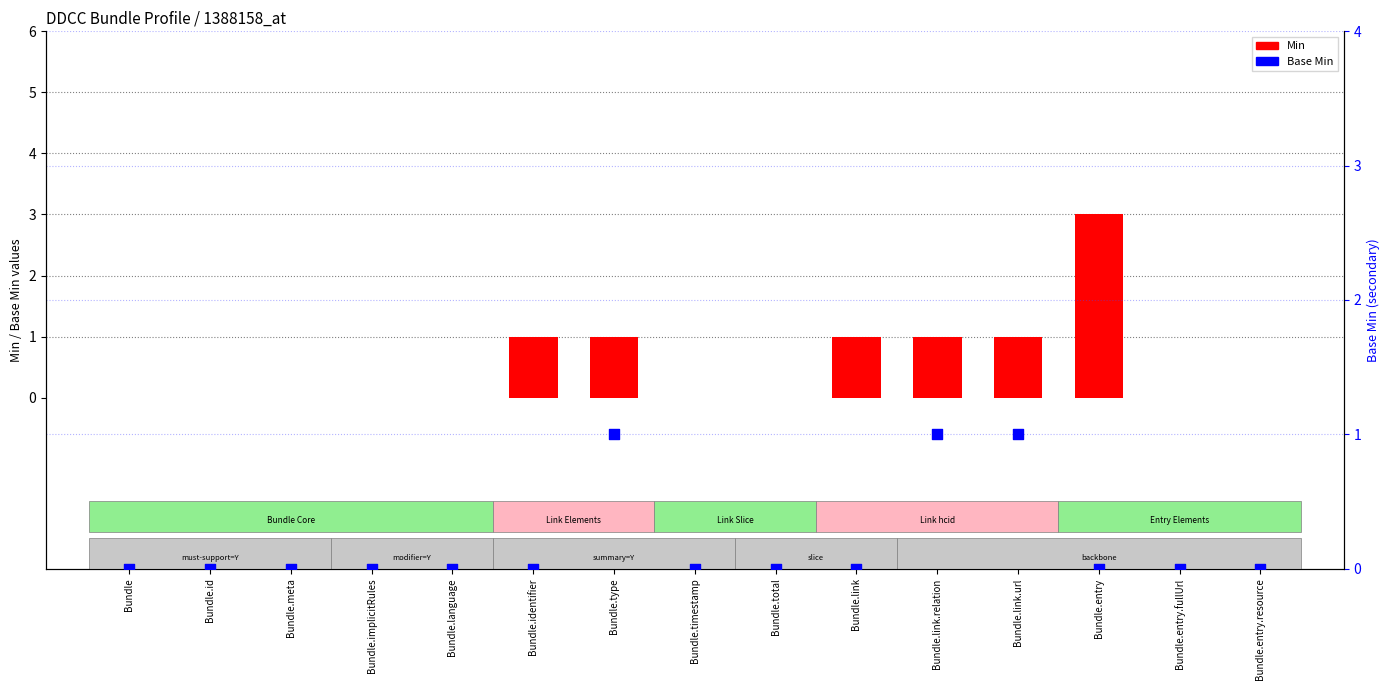

Which series contains the lowest Y value?

Min